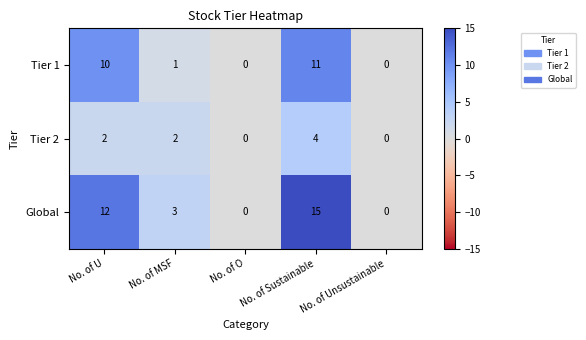

What is the difference between the second highest and second lowest values in the Global series?

12